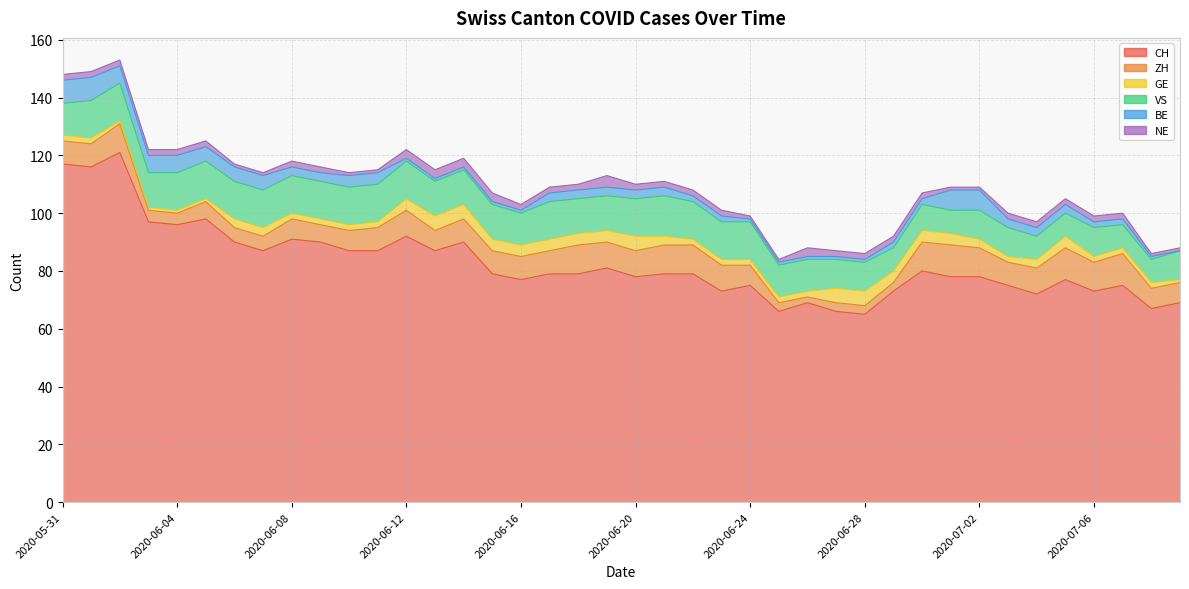

The value of GE at 2020-06-15 is 4. True or false?

True